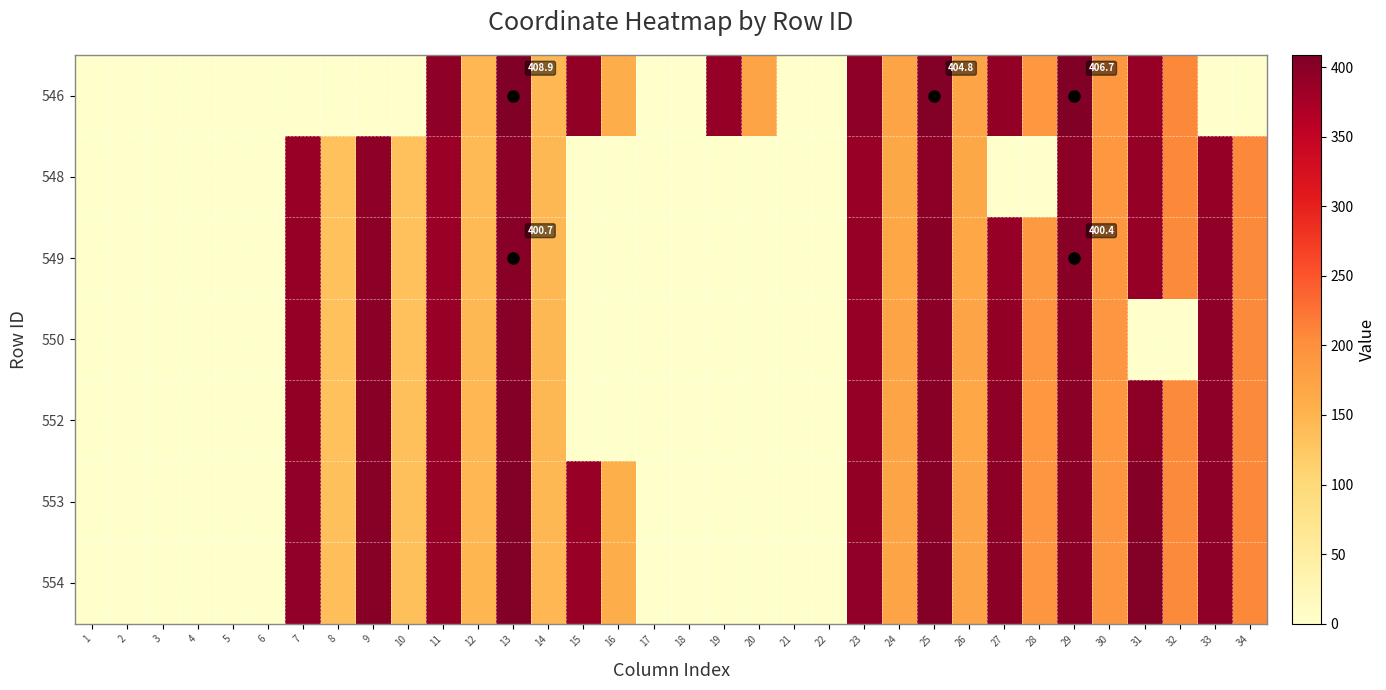

Rank the series by their maximum value, from highest to lowest.

546, 554, 553, 552, 550, 549, 548